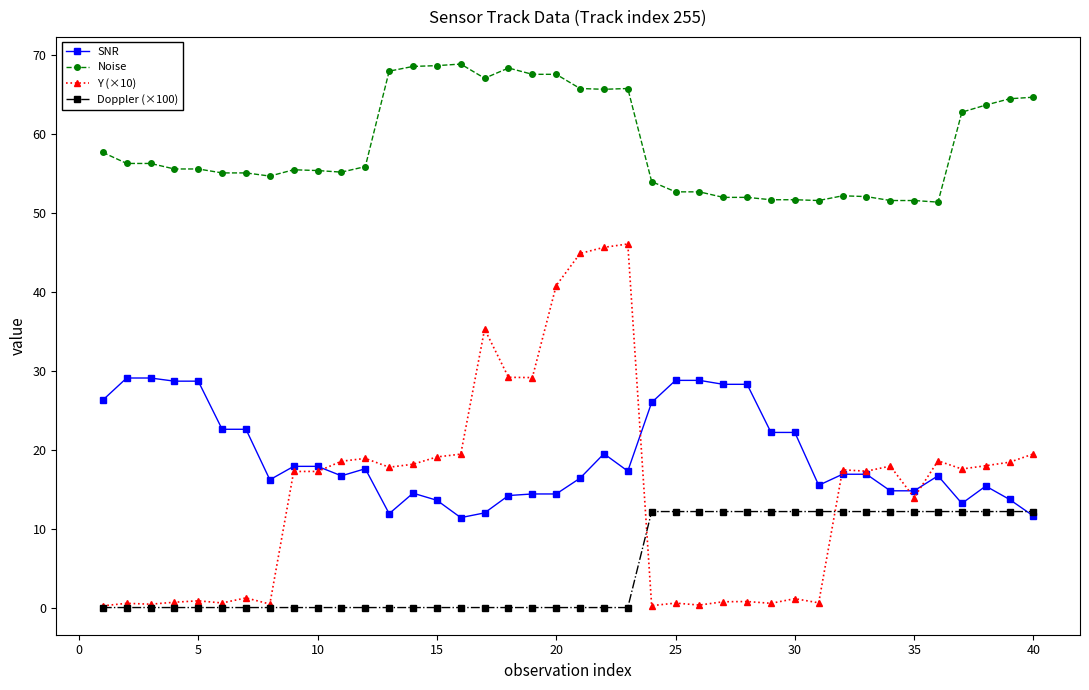

Which series has the largest range (max minus min)?

Y (×10)